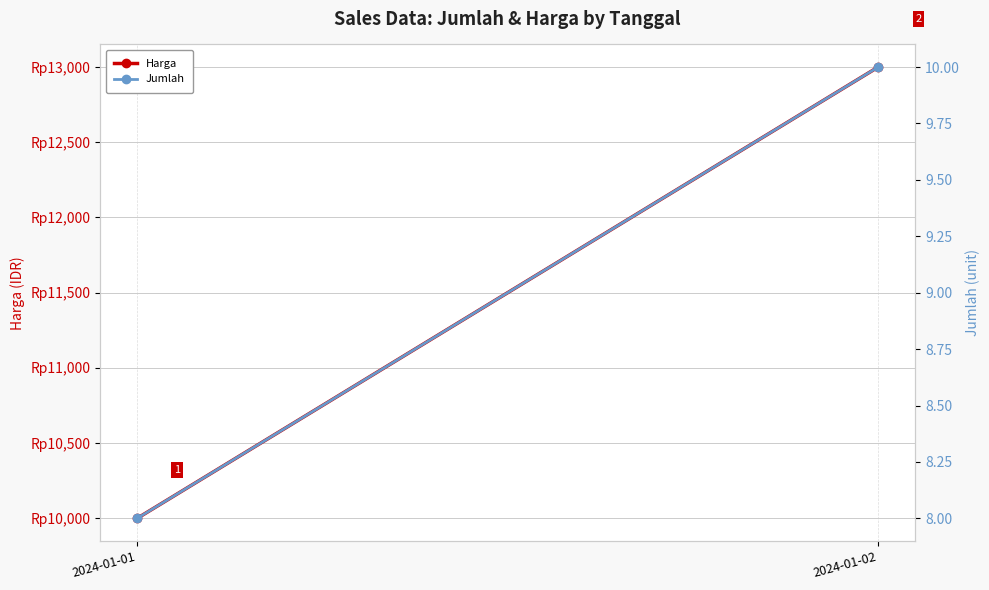

Rank the series by their average value, from lowest to highest.

Jumlah, Harga